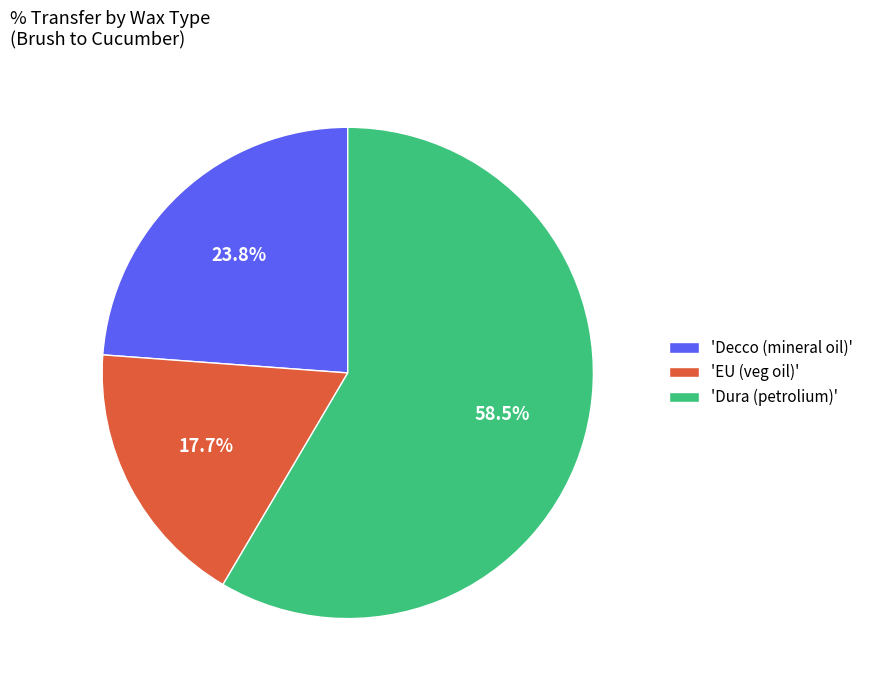

Which category accounts for the majority?

'Dura (petrolium)'